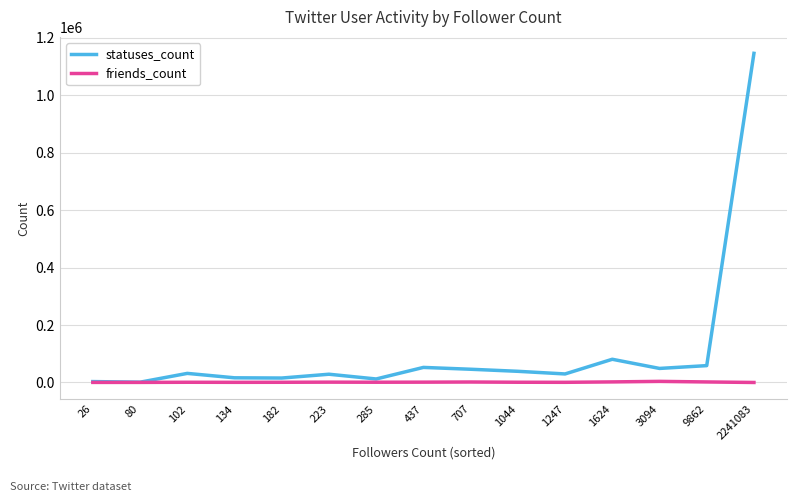

How many lines are shown in the chart?

2